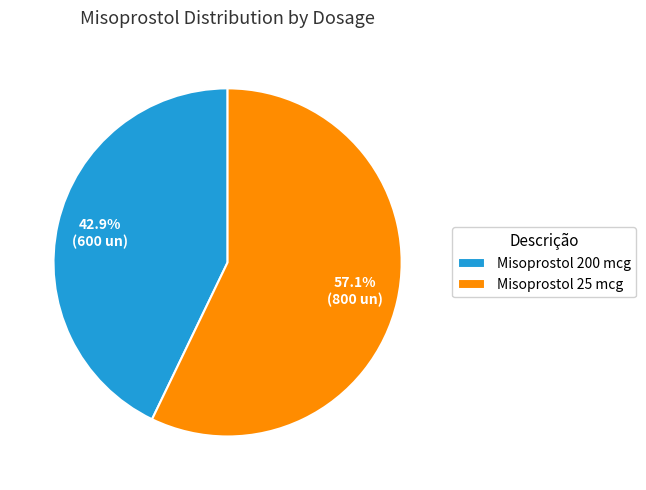

To the nearest percent, what is the difference between the Misoprostol 200 mcg and Misoprostol 25 mcg slice percentages?

14%